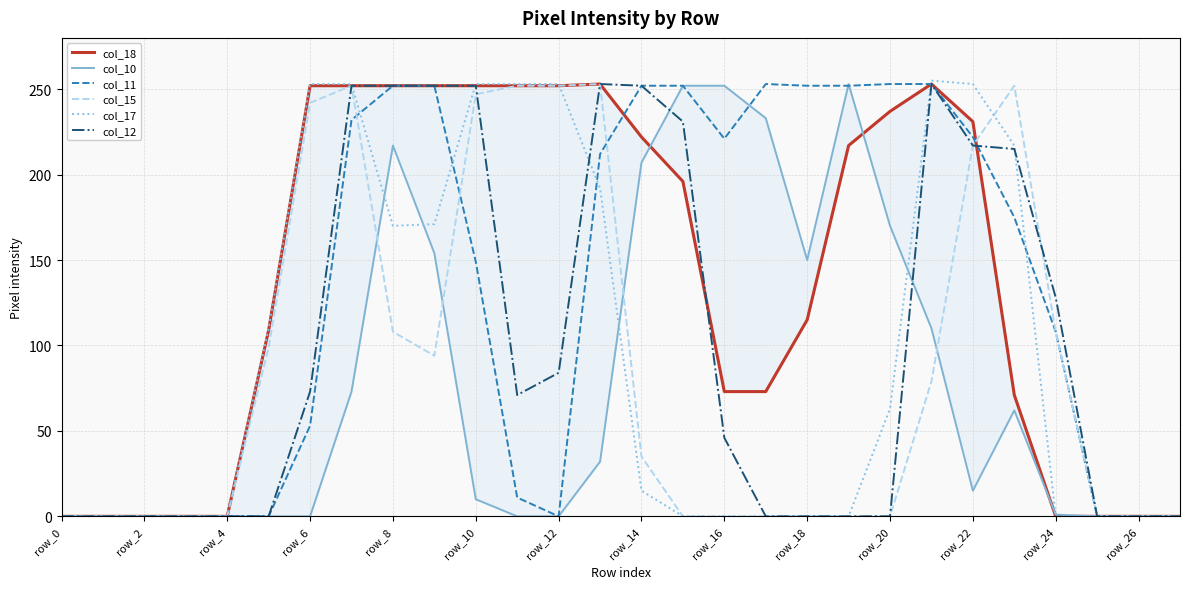

Which label corresponds to the largest value in the chart?

21